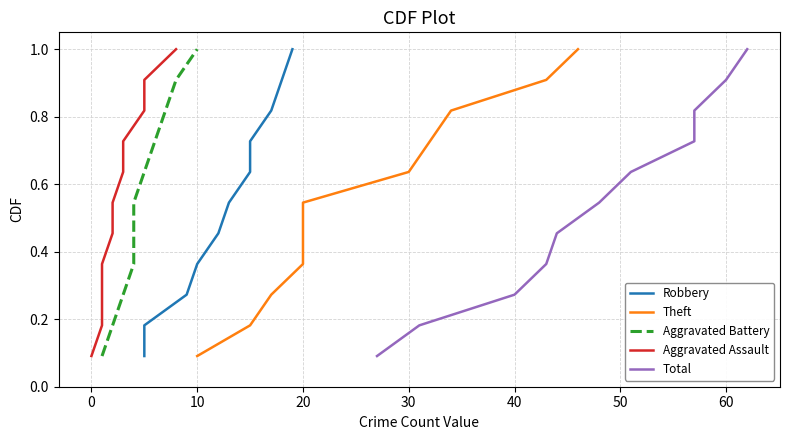

True or false: Total and Aggravated Assault cross at least once.

False